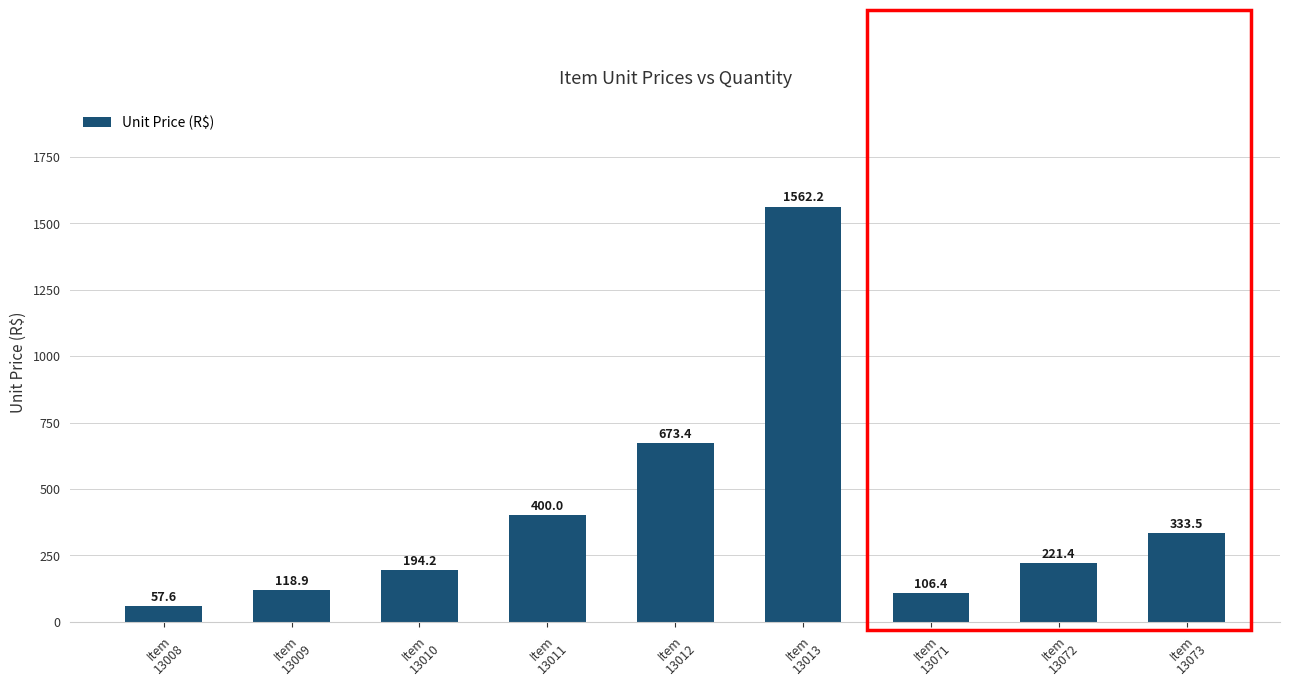

How many series are shown in this chart?

1